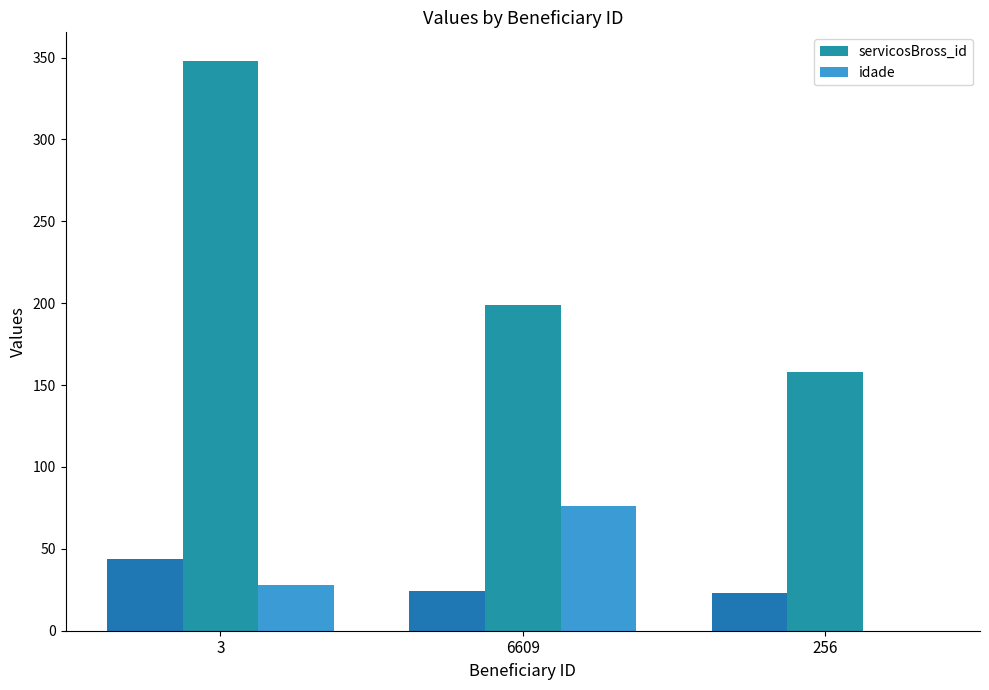

At which category is the sum across all series the highest?

3